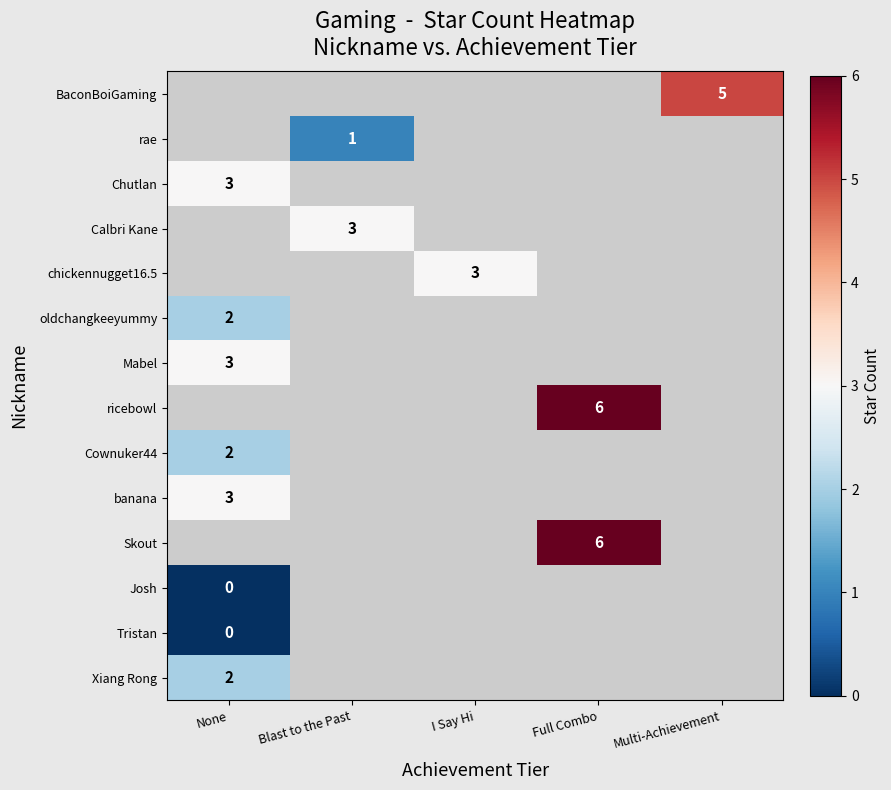

The banana series shows 5 at None. True or false?

False